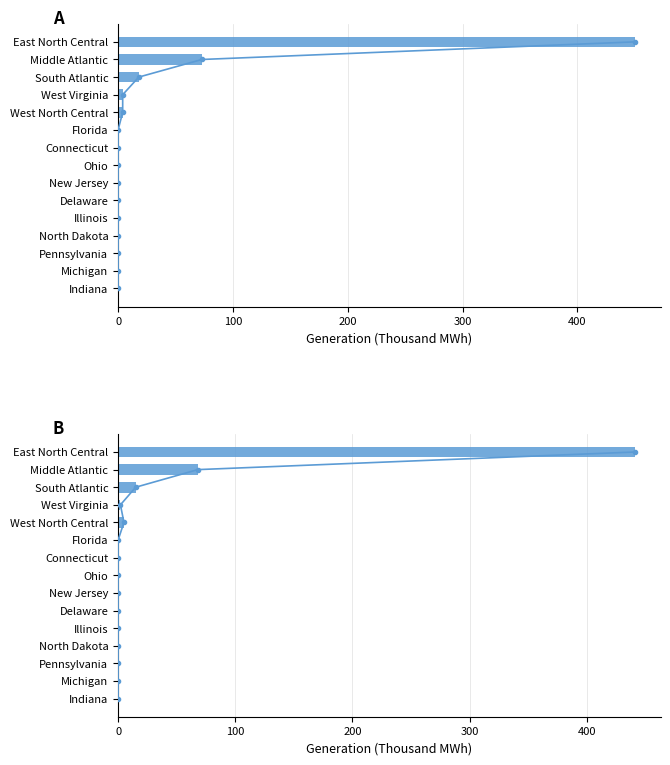

Rank the series by their maximum value, from highest to lowest.

January 2020 YTD, January 2019 YTD, January 2020 YTD trend, January 2019 YTD trend